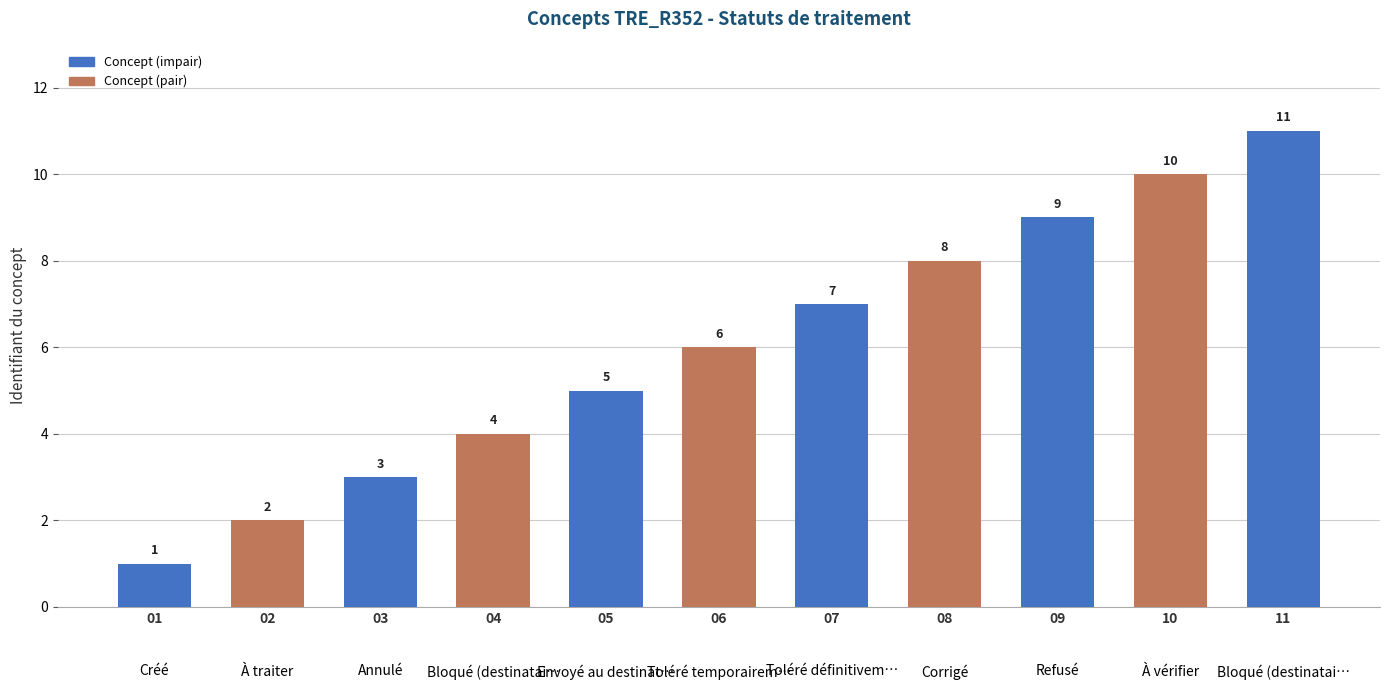

What is the value of the 10th bar from the left?

10